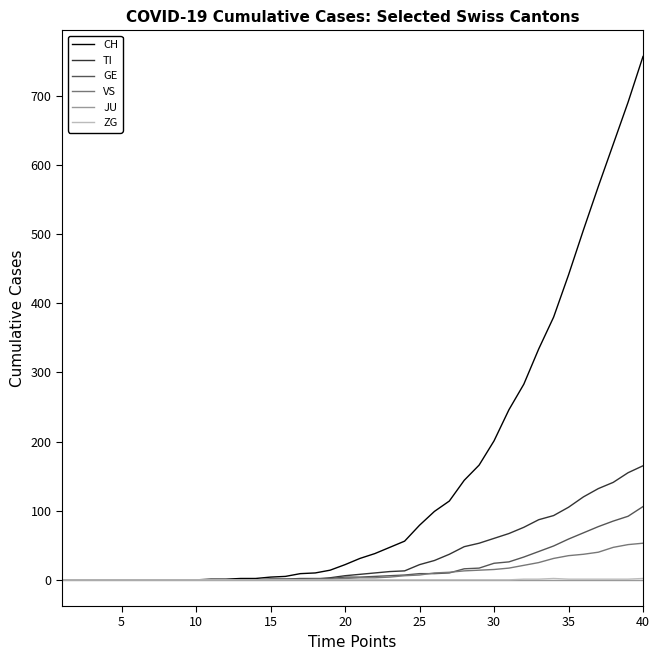

Which series has the largest total across all categories?

CH